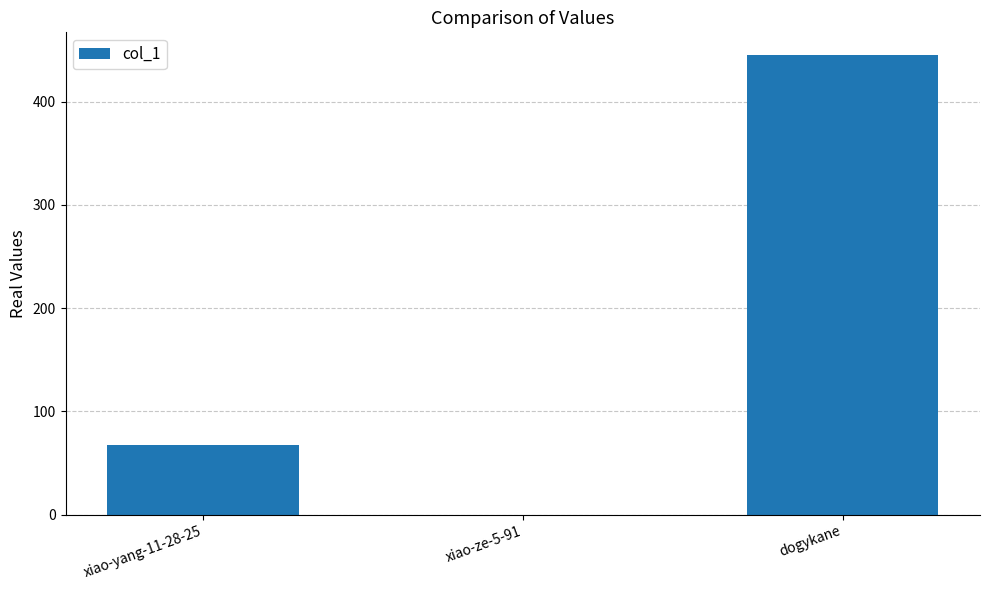

Is it true that the value at xiao-ze-5-91 is 0?

True